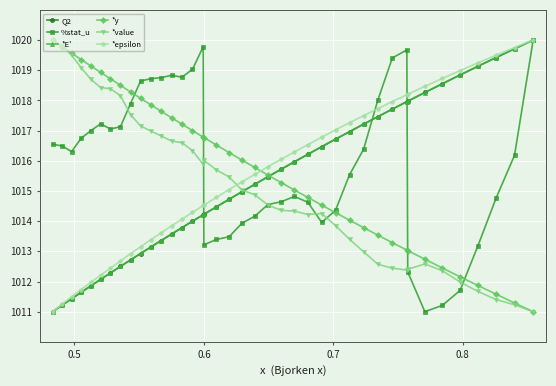

What is the lowest value of the *E' series?

1011.0